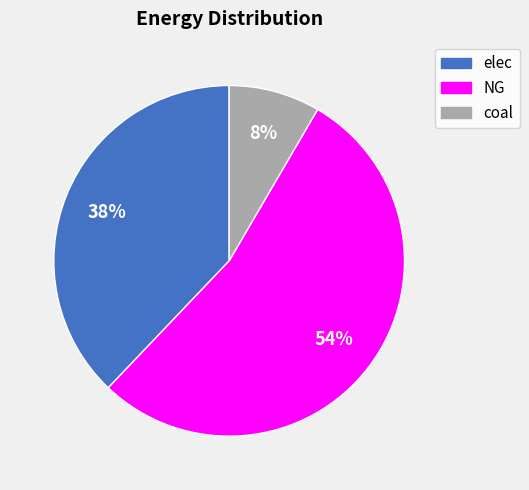

What percentage is the elec slice, to the nearest percent?

38%